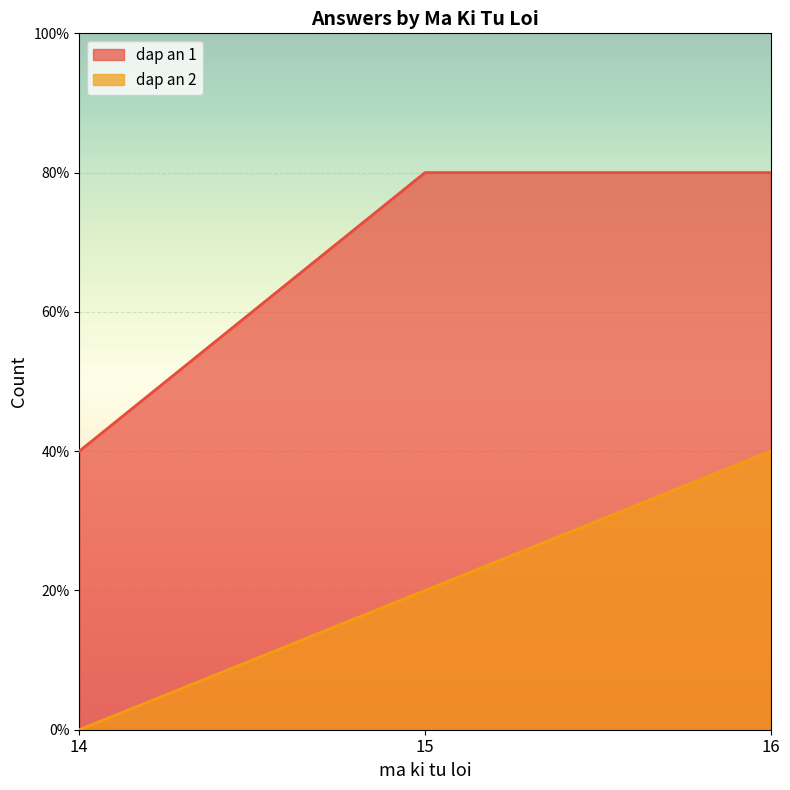

Reading right to left, list all the values displayed in this chart.

dap an 1: 4	4	2
dap an 2: 2	1	0